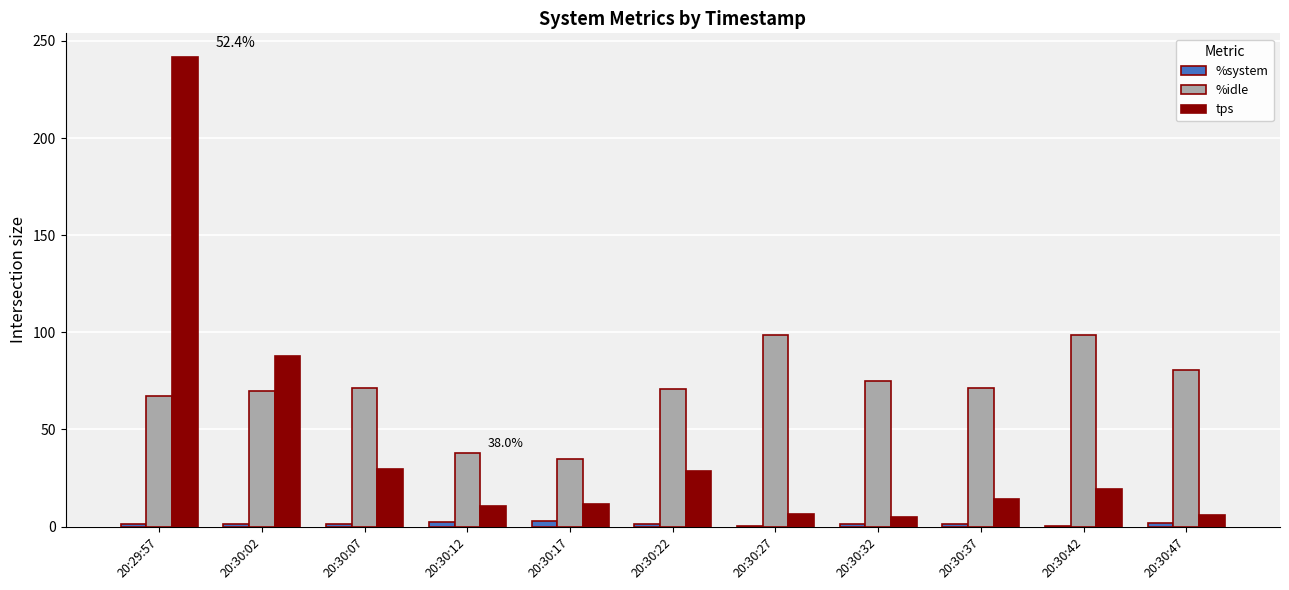

Are the bars horizontal?

No